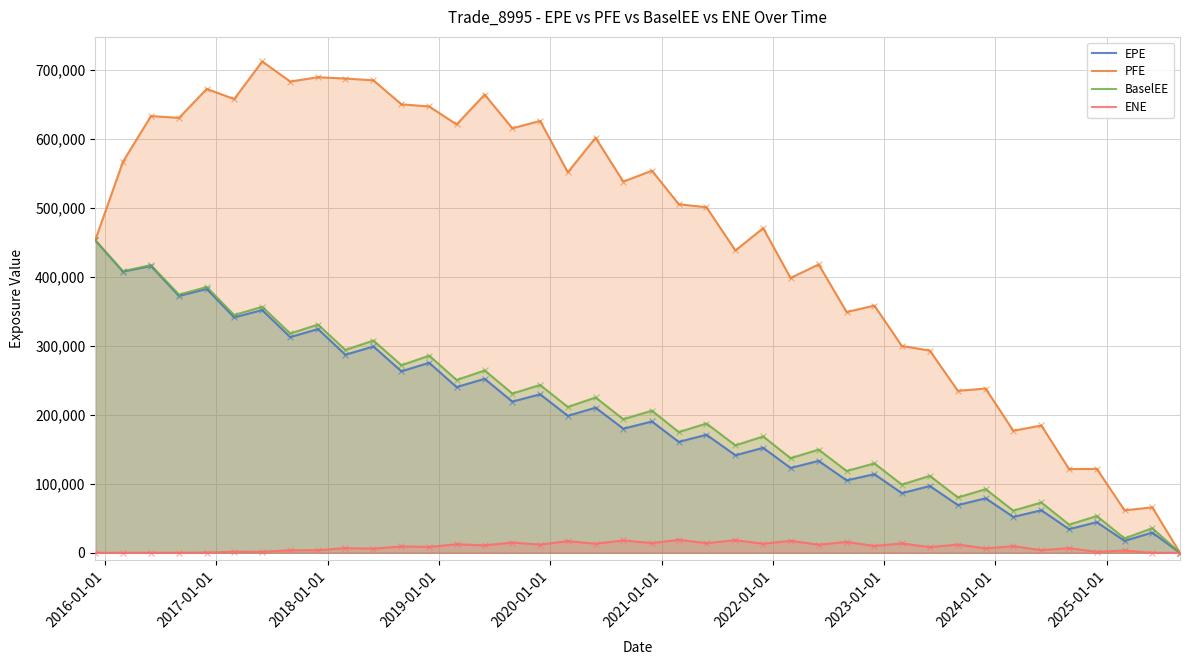

Which series has the largest range (max minus min)?

PFE